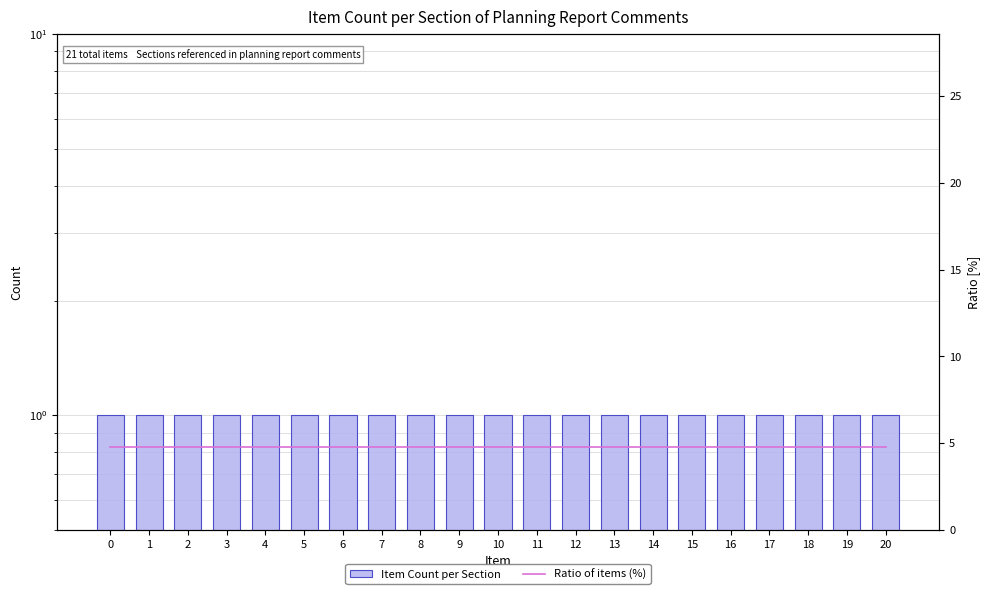

Count the number of data series in this chart.

2